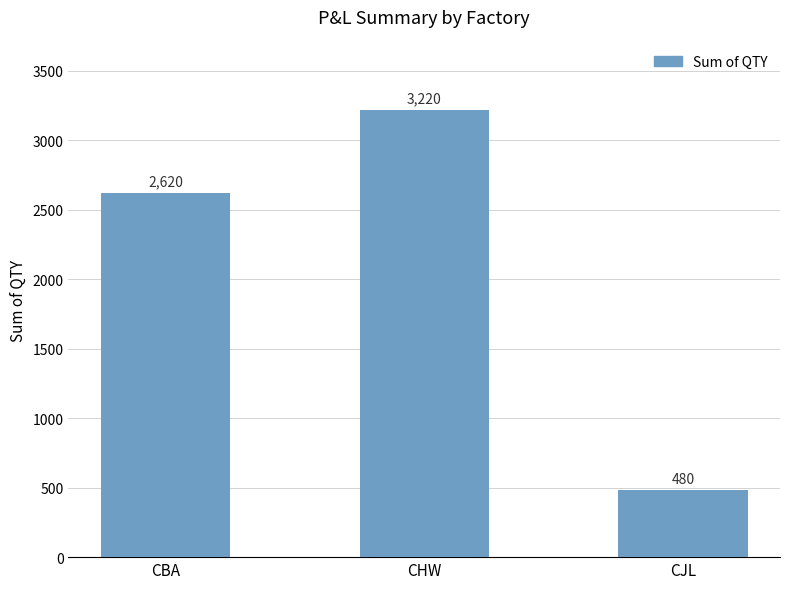

List the labels in order of value, largest first.

CHW, CBA, CJL